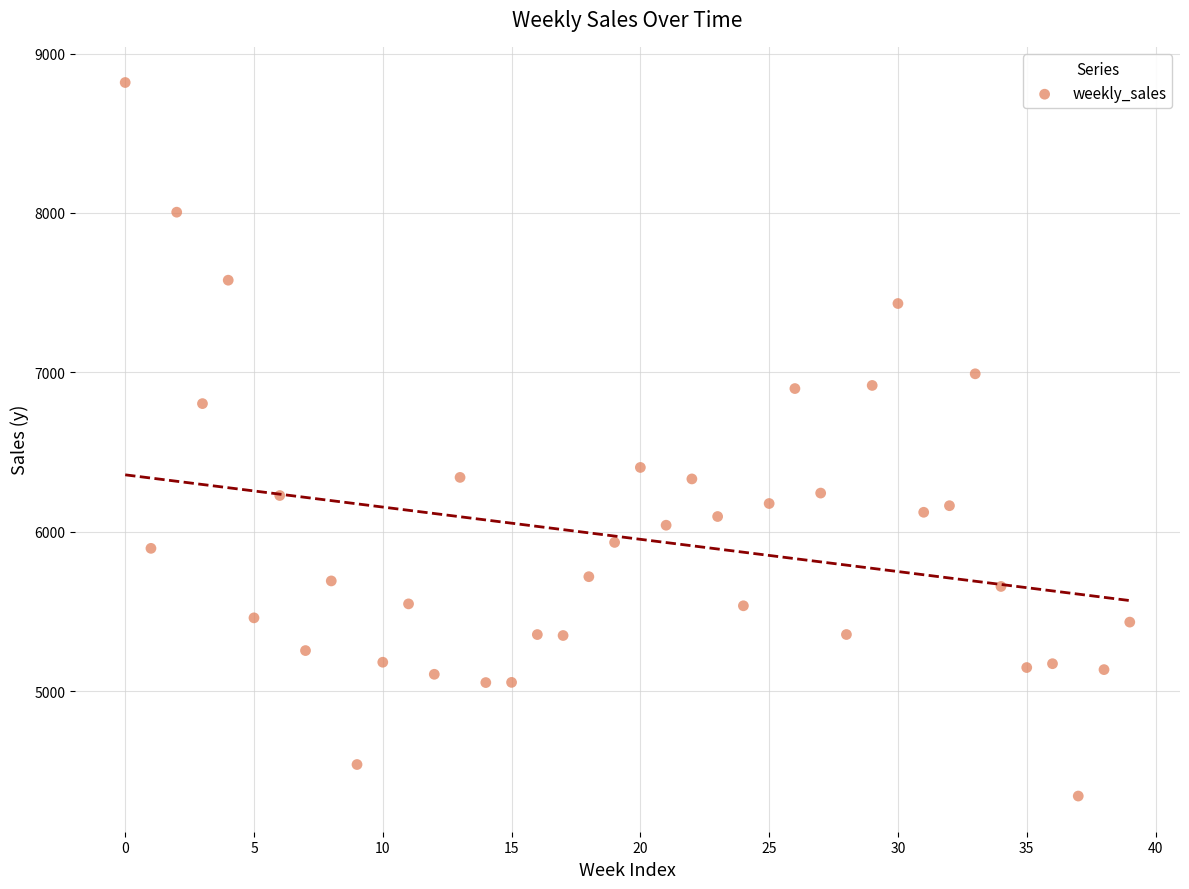

What is the range of Y values (max minus min)?

4476.6